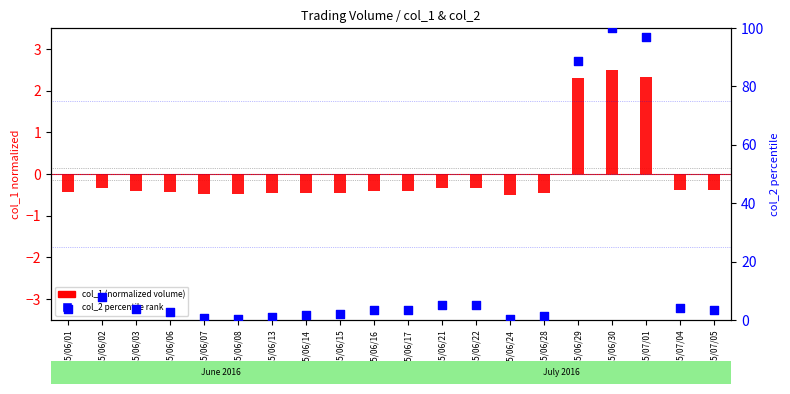

Which series contains the highest Y value?

col_2 percentile rank